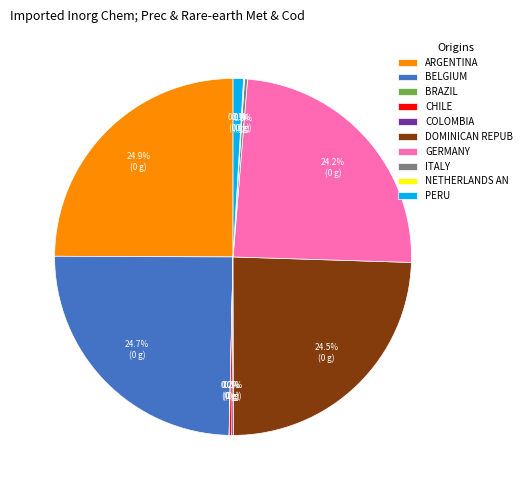

To the nearest percent, what is the average slice percentage?

10%